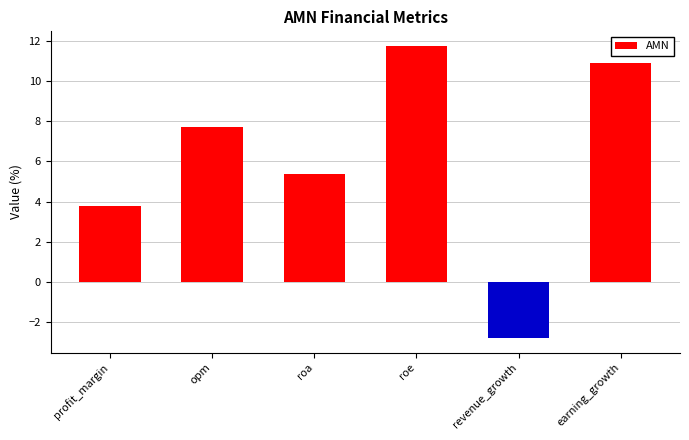

How many bars are there in total?

6